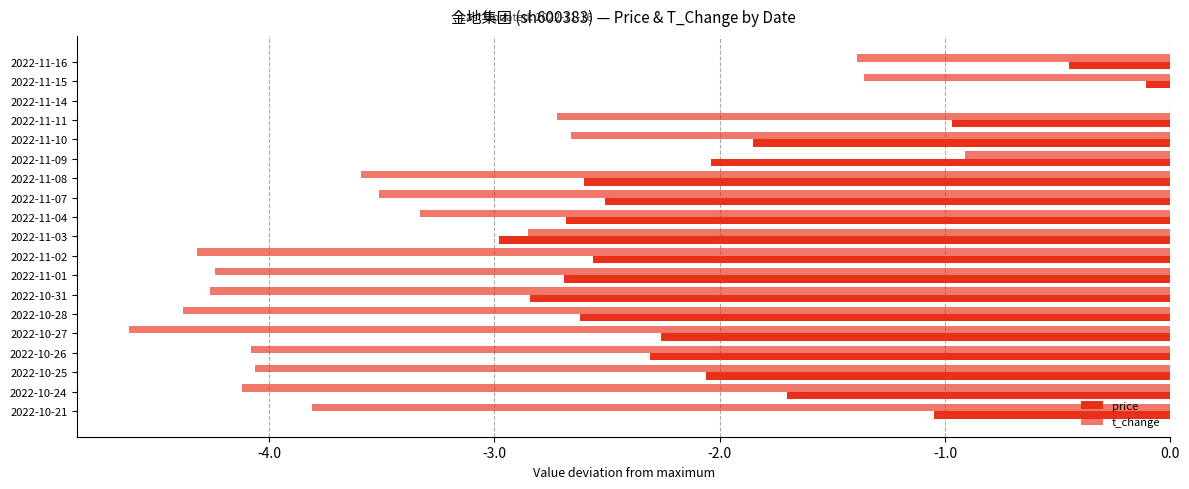

How many distinct data groups are displayed?

2